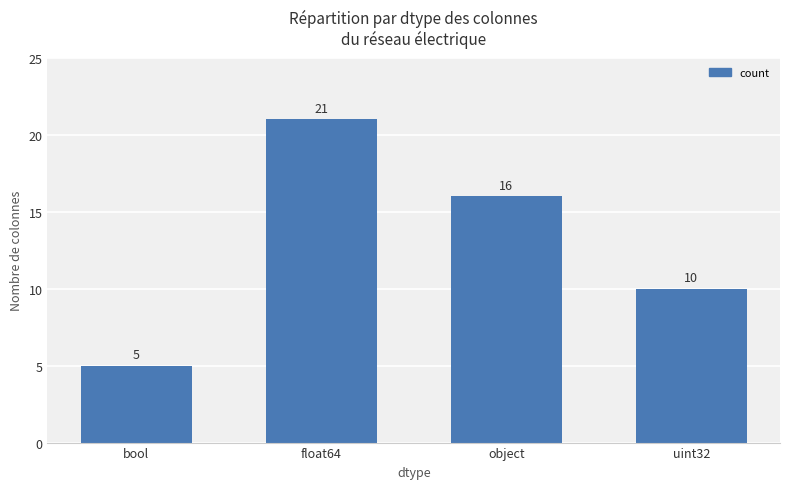

Is it true that the value at bool is 2?

False